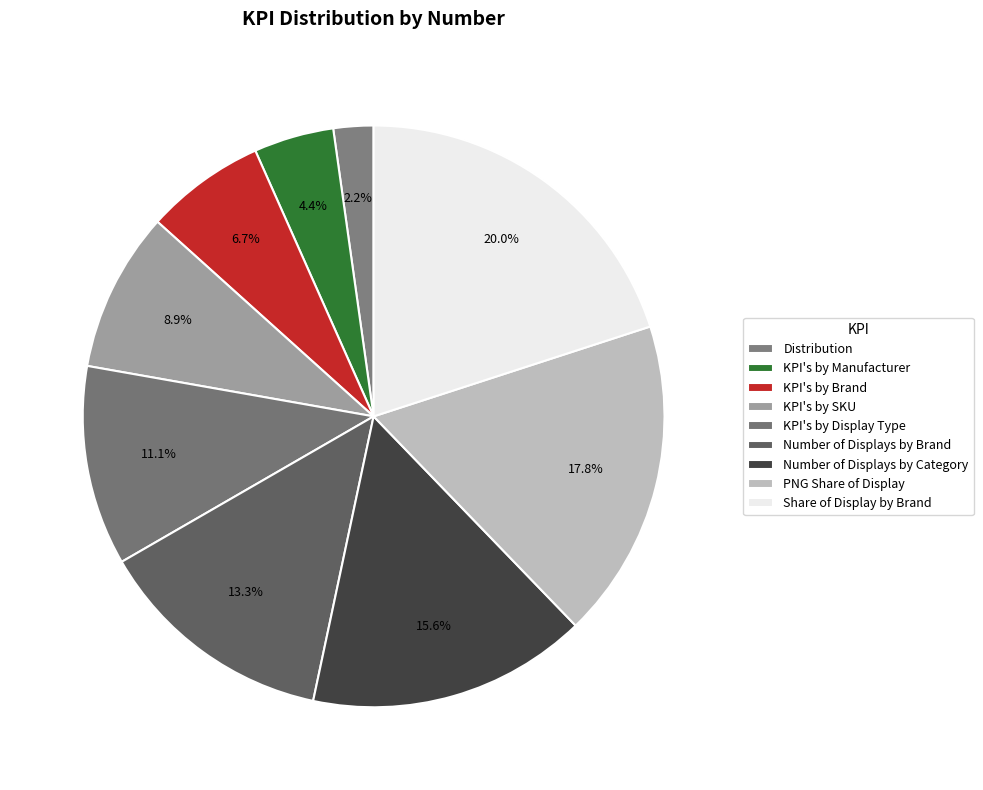

How many slices are in this pie chart?

9